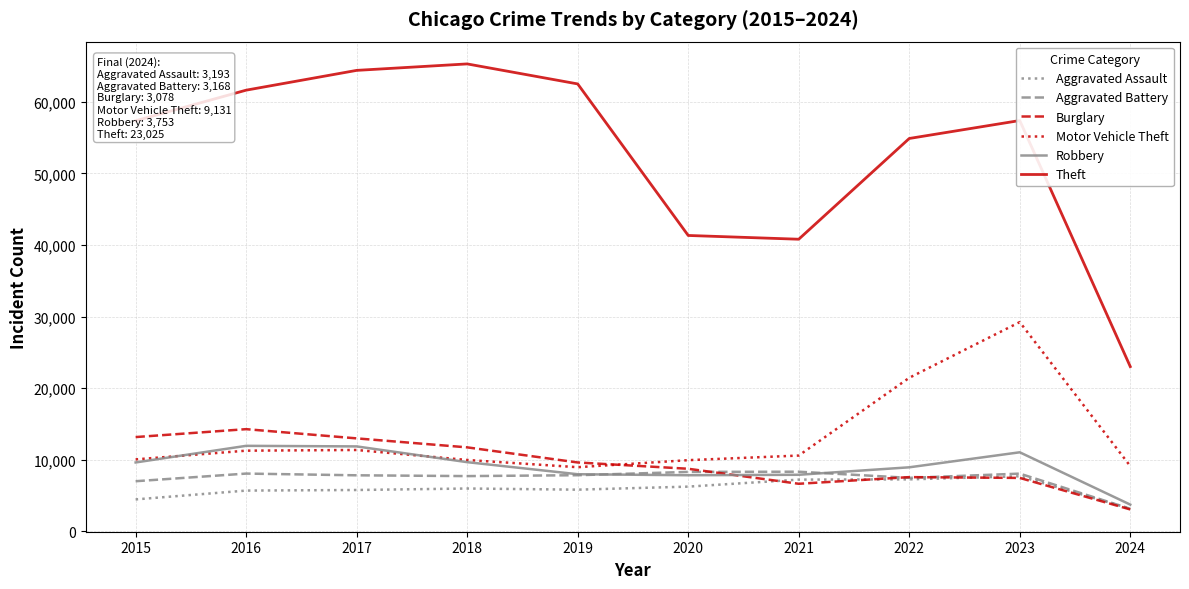

What is the difference between the second highest and minimum values in the Motor Vehicle Theft series?

12483